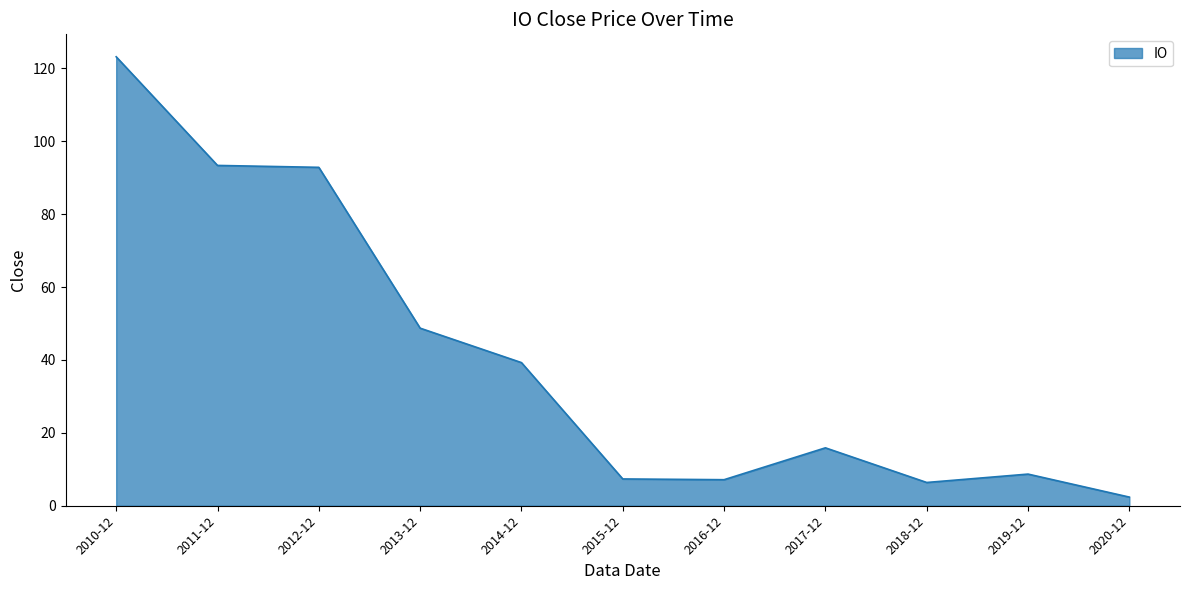

At which category does the chart reach its peak across all series?

2010-12